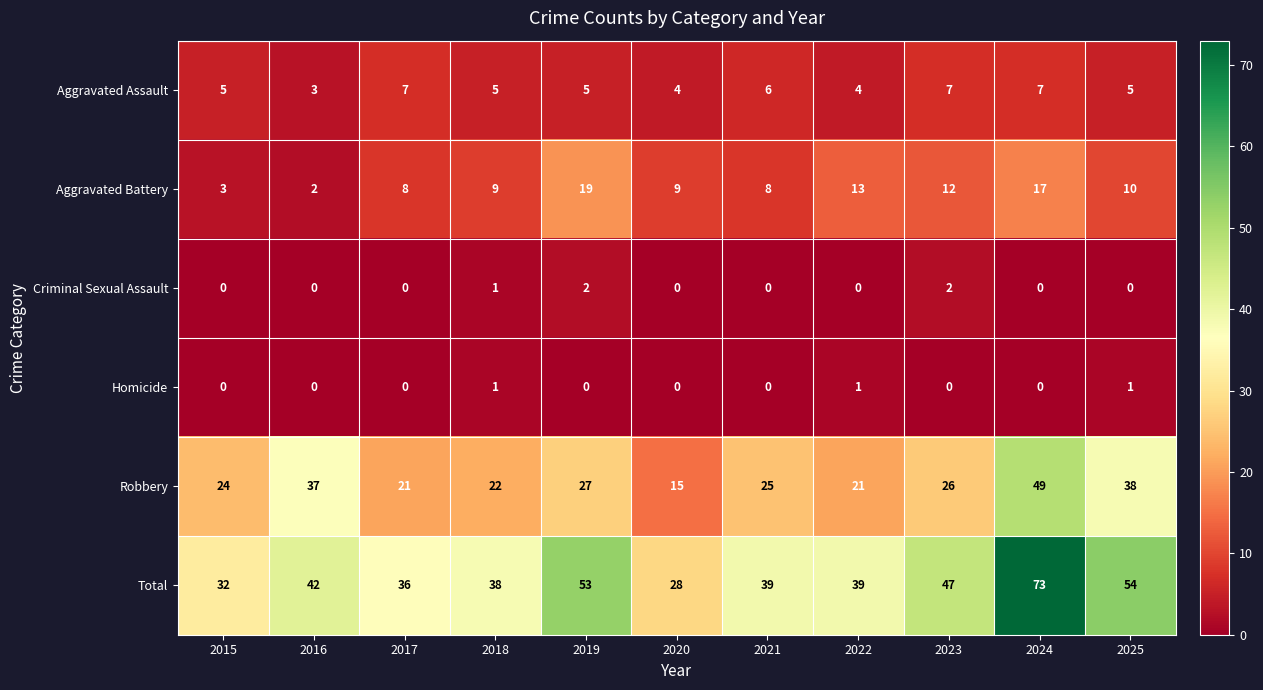

How many distinct data groups are displayed?

6